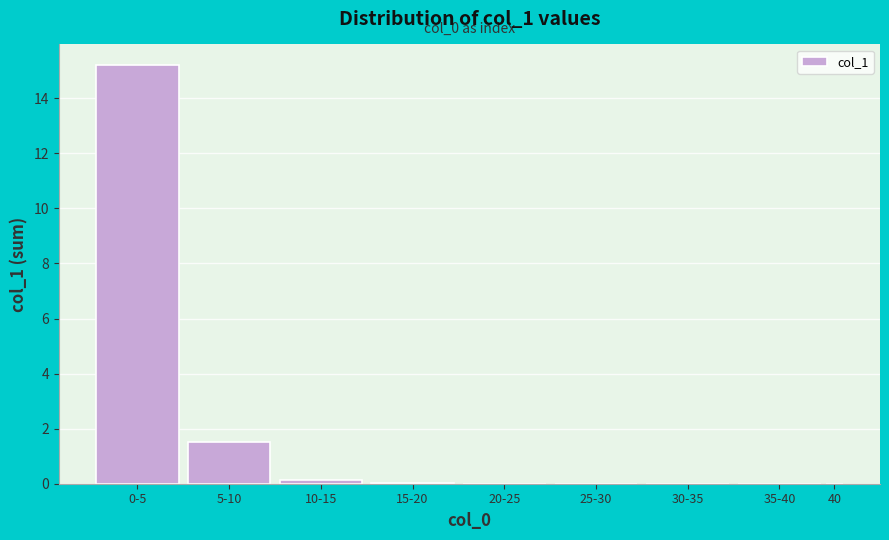

Is it true that the value at 0-5 is 5.9?

False